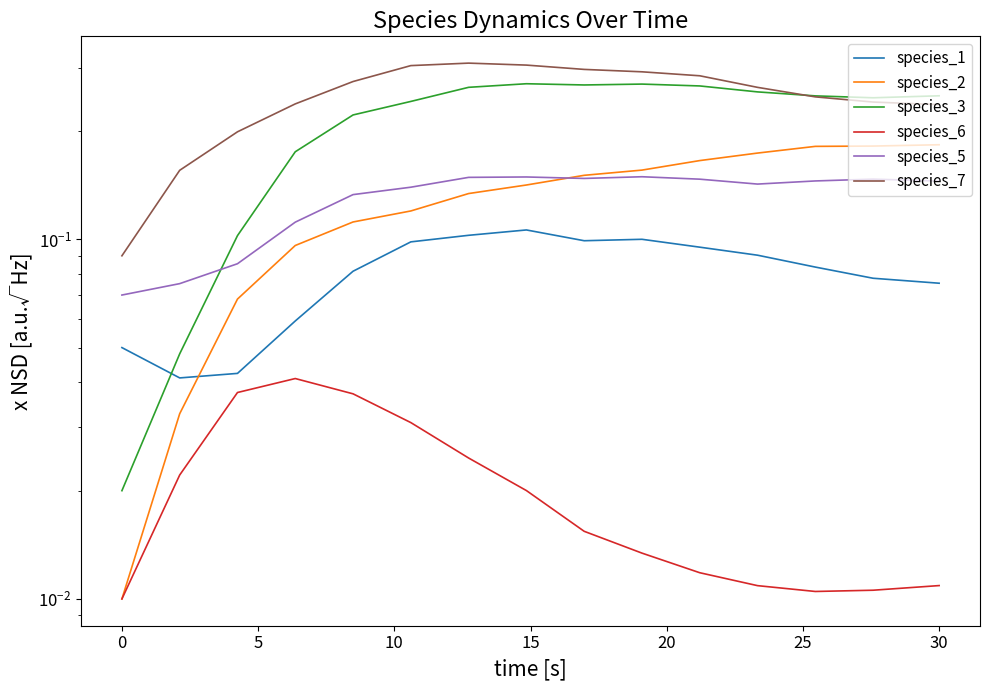

What is the value of the species_1 point at the 14th from the left?

0.1